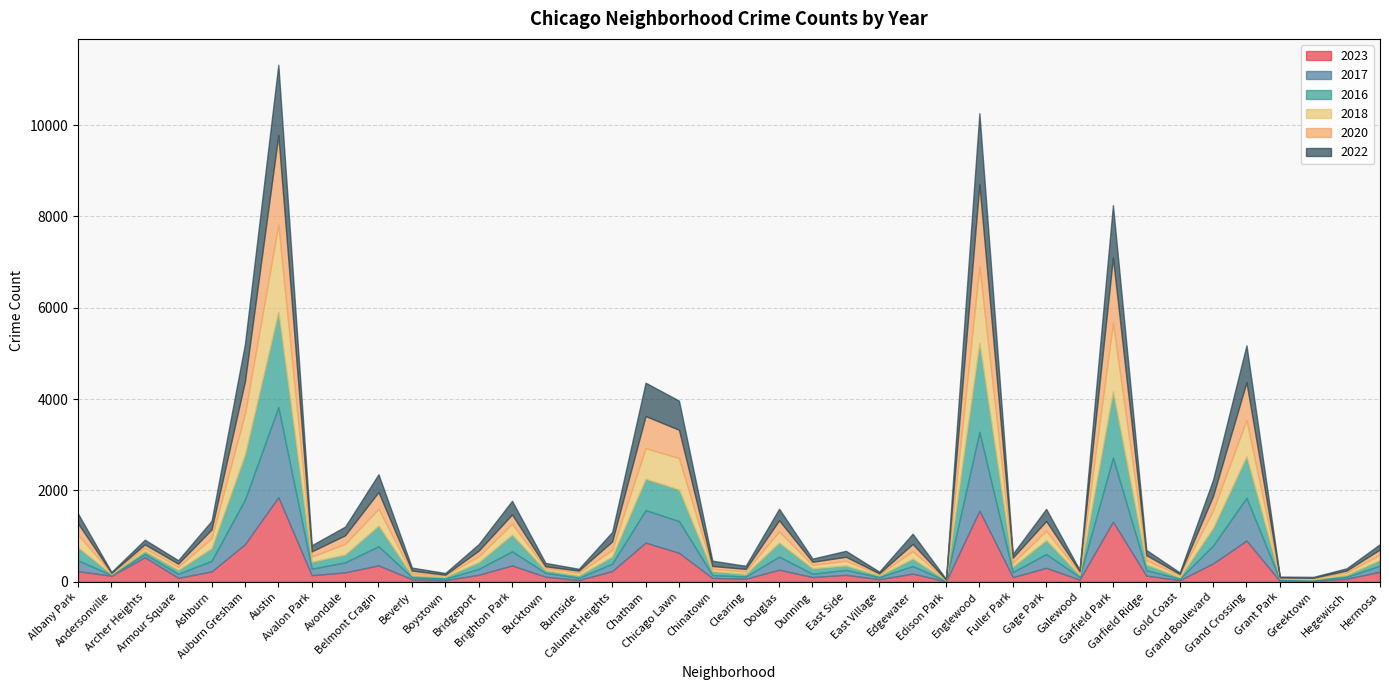

True or false: 2018 has a value of 42 at East Village.

False